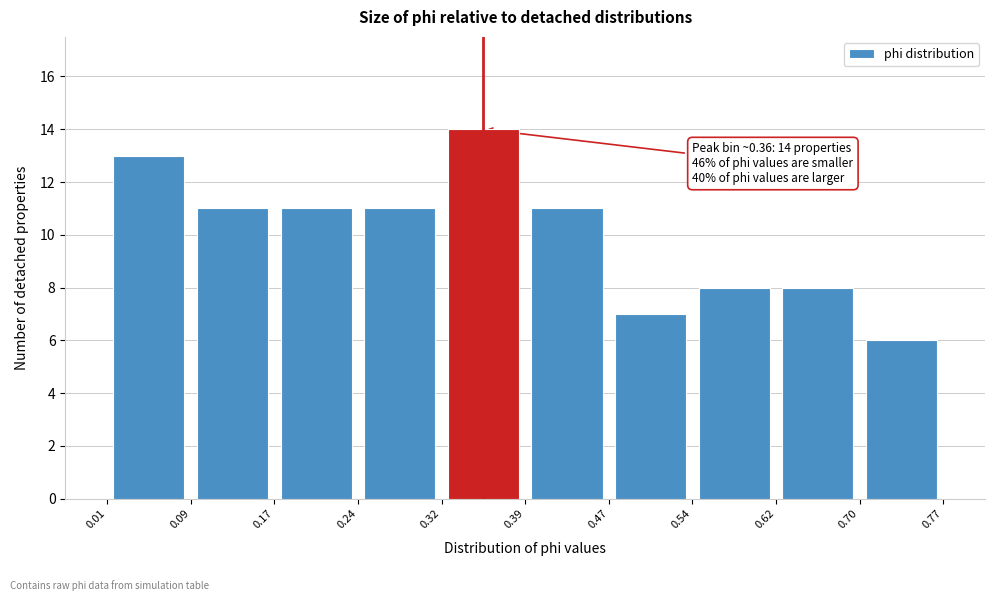

Which range on the x-axis has the tallest bar?

0.32 to 0.39